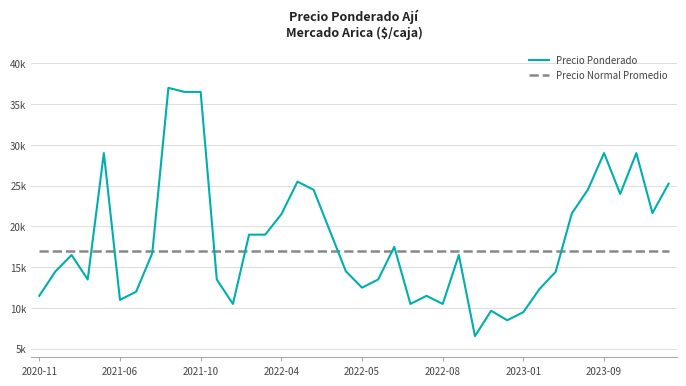

Is this an area chart (filled region under the line)?

No